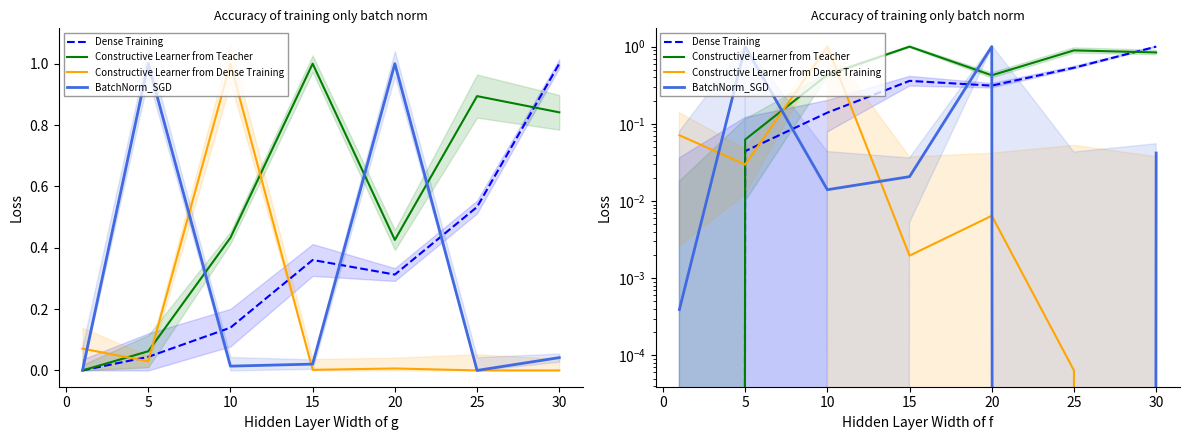

What is the difference between the maximum and minimum values in the Dense Training series?

1.0